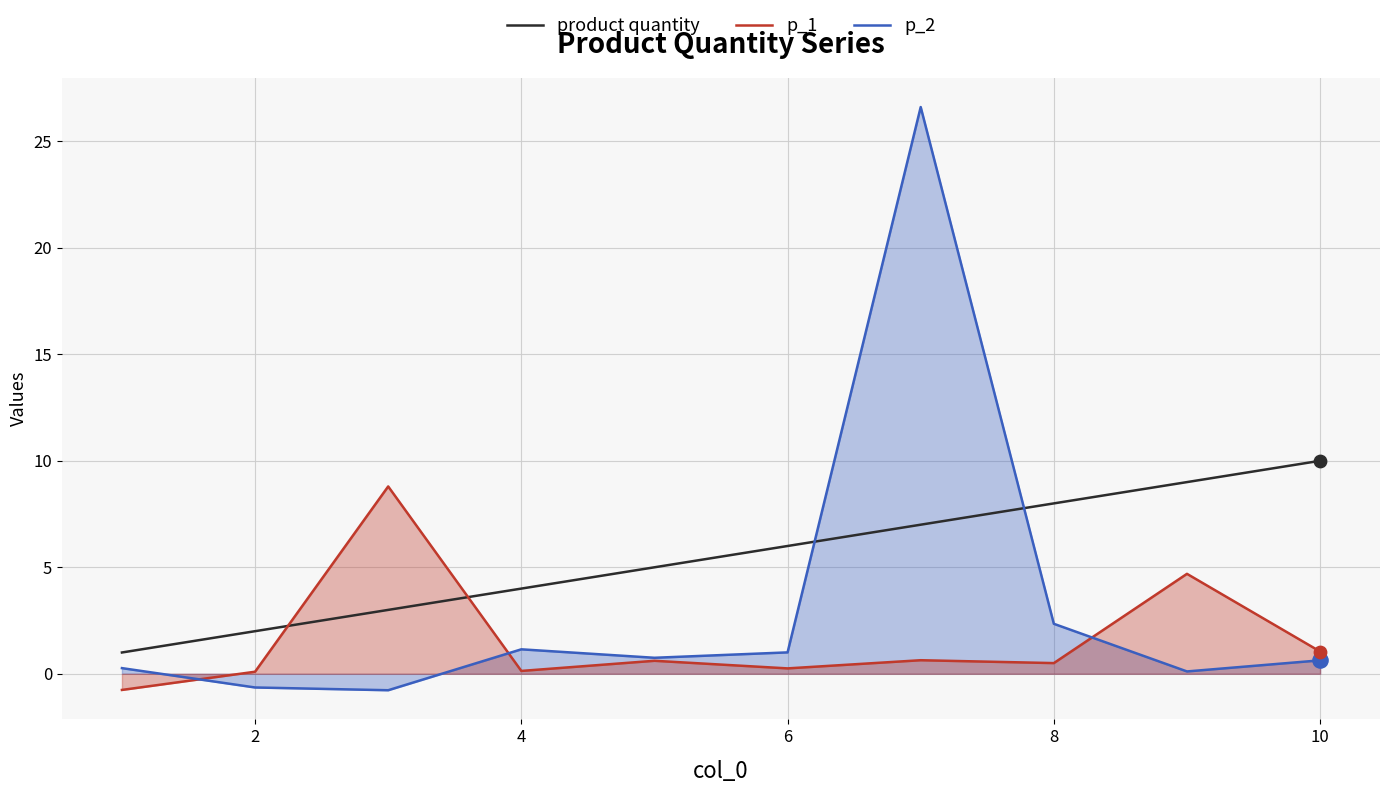

Which series has the largest total across all categories?

product quantity